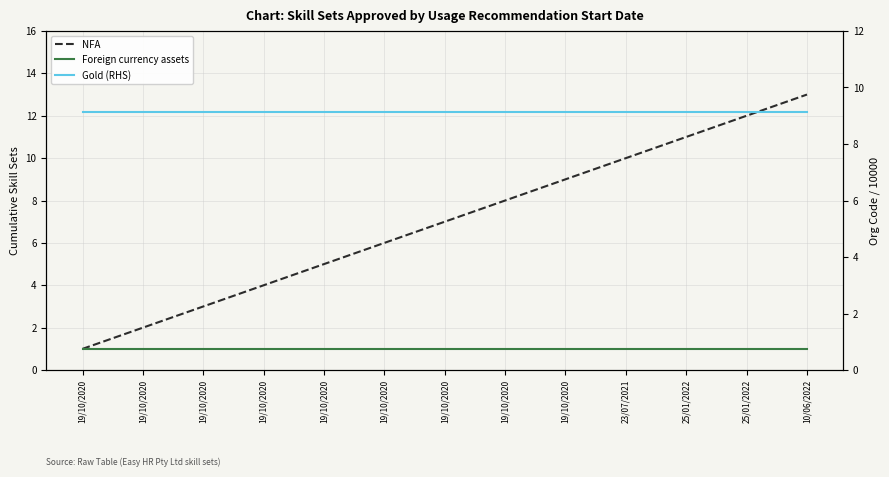

Reading left to right, what are all the values shown in this chart?

NFA: 1.0	2.0	3.0	4.0	5.0	6.0	7.0	8.0	9.0	10.0	11.0	12.0	13.0
Foreign currency assets: 1.0	1.0	1.0	1.0	1.0	1.0	1.0	1.0	1.0	1.0	1.0	1.0	1.0
Gold (RHS): 9.1	9.1	9.1	9.1	9.1	9.1	9.1	9.1	9.1	9.1	9.1	9.1	9.1